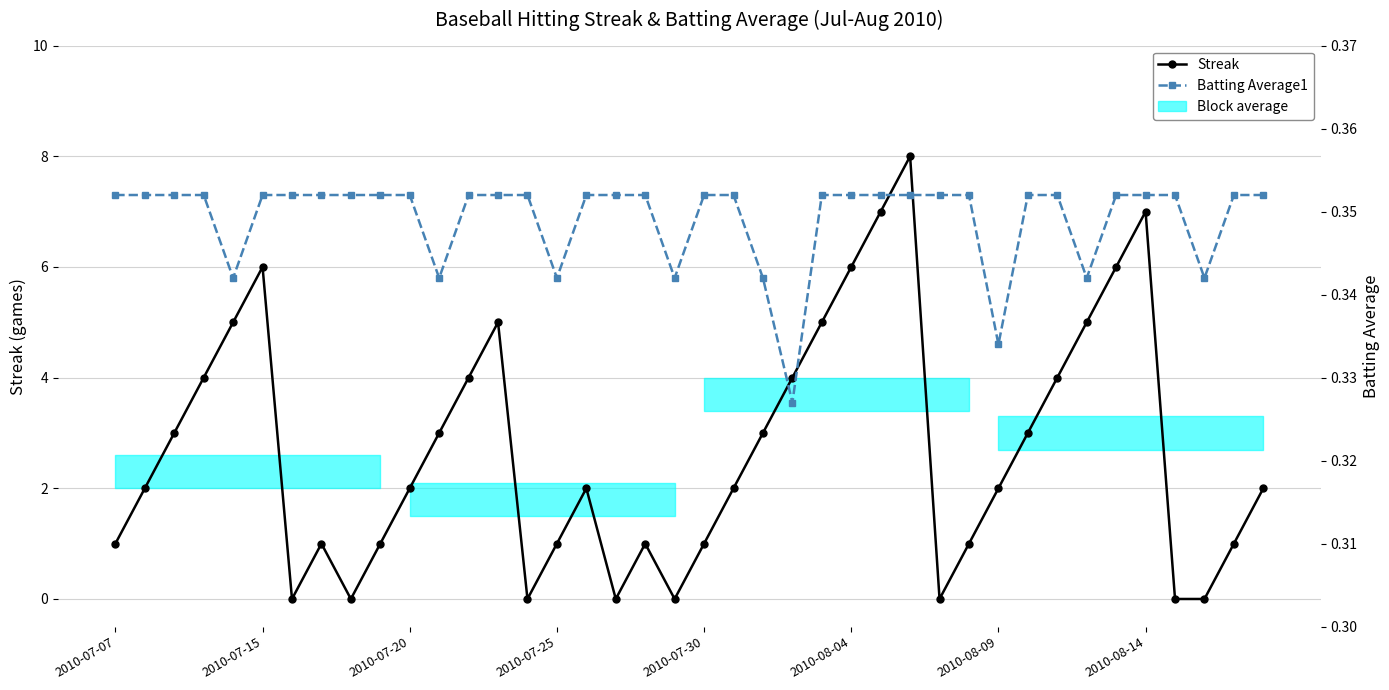

What is the sum of all Streak values?

108.0